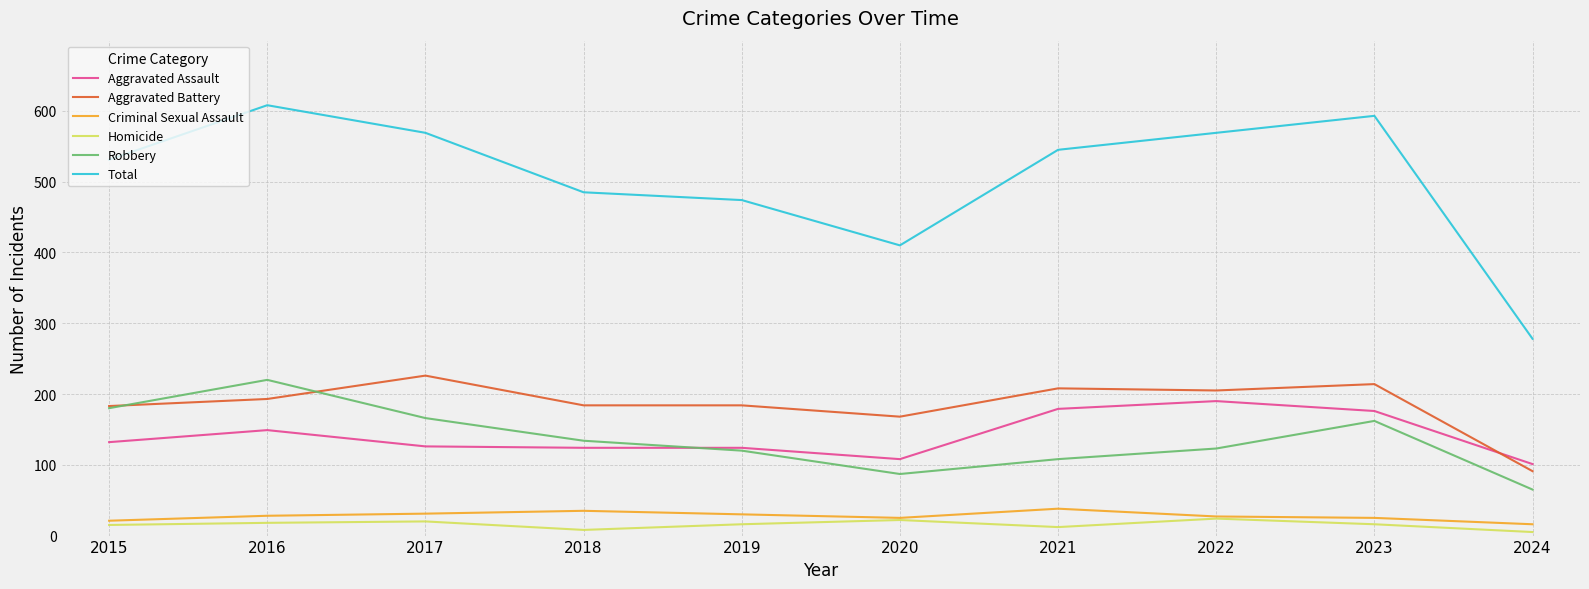

Which series has the largest total across all categories?

Total